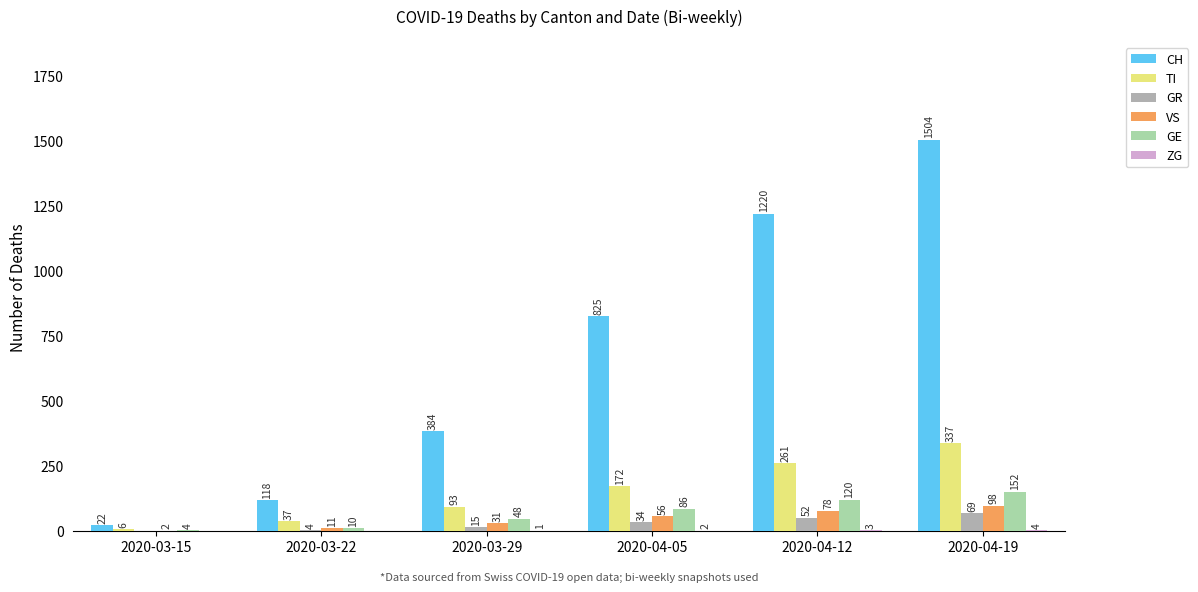

At which category does the chart reach its peak across all series?

2020-04-19